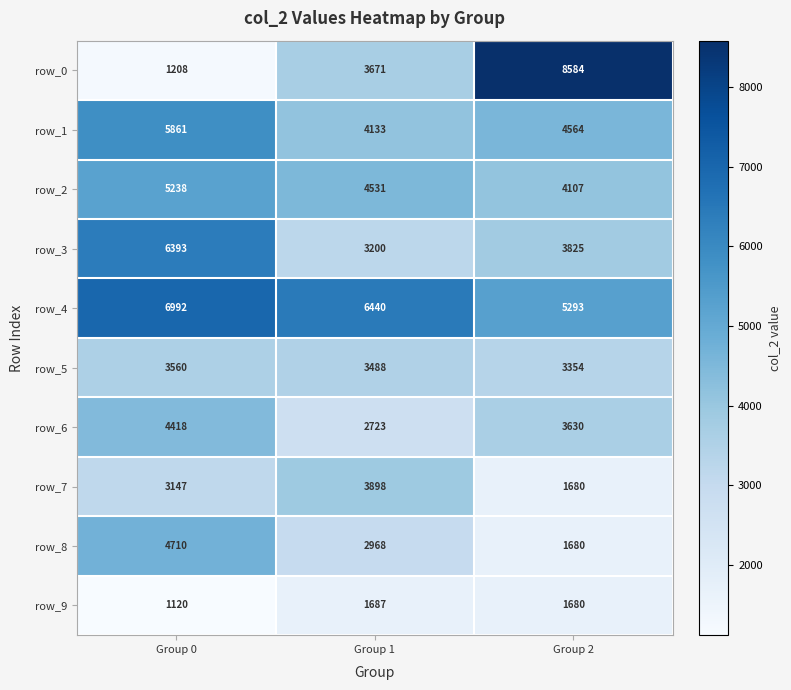

At how many categories does at least one series exceed 7813?

1